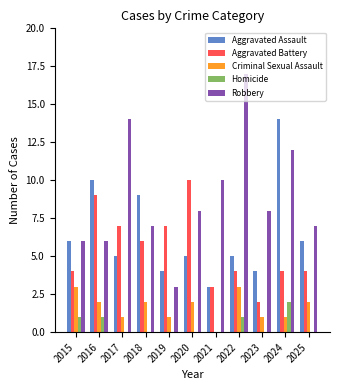

Reading right to left, transcribe all the data shown in this chart.

Aggravated Assault: 6	14	4	5	3	5	4	9	5	10	6
Aggravated Battery: 4	4	2	4	3	10	7	6	7	9	4
Criminal Sexual Assault: 2	1	1	3	0	2	1	2	1	2	3
Homicide: 0	2	0	1	0	0	0	0	0	1	1
Robbery: 7	12	8	17	10	8	3	7	14	6	6